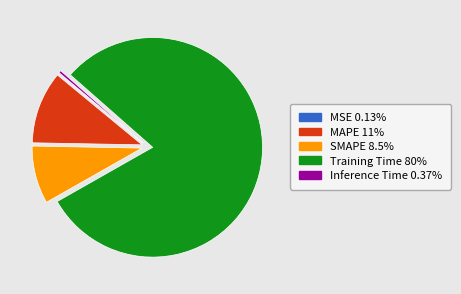

Which slice represents more than half of the pie?

Training Time